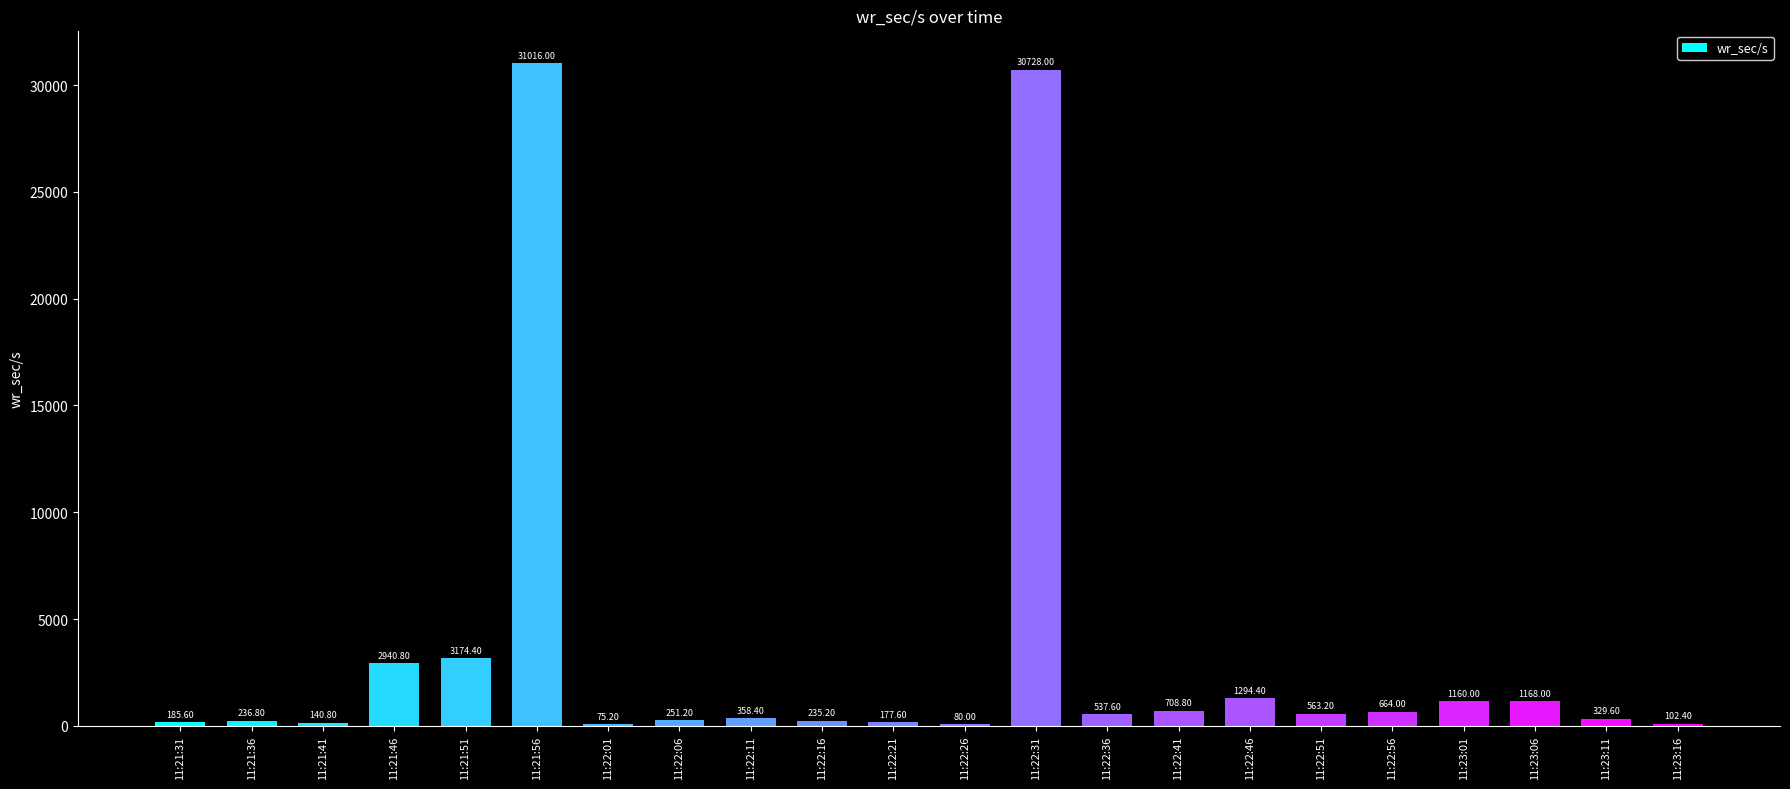

What is the change in value from 11:22:16 to 11:22:41?

+473.6